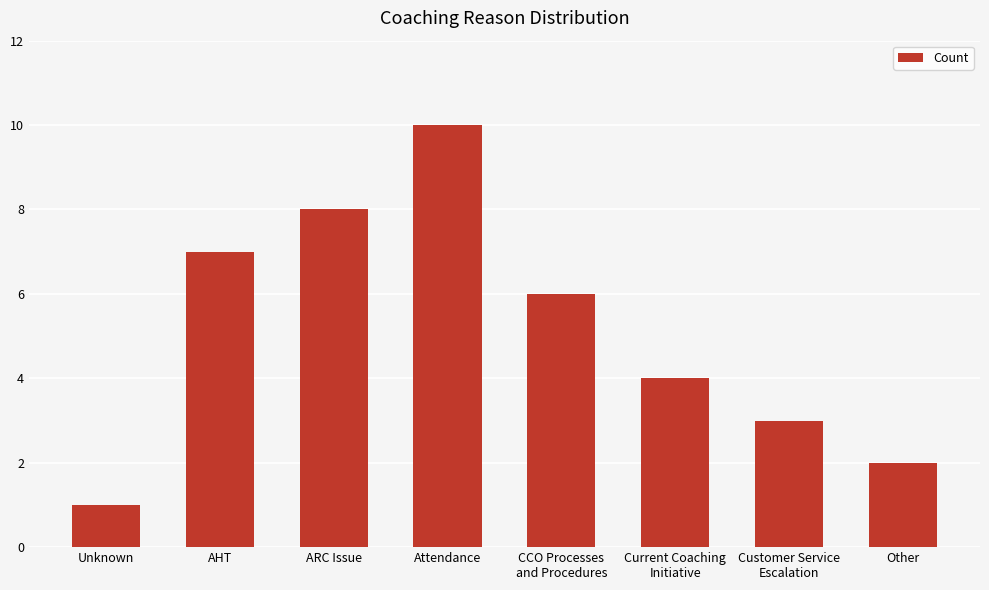

Read the value at Unknown.

1